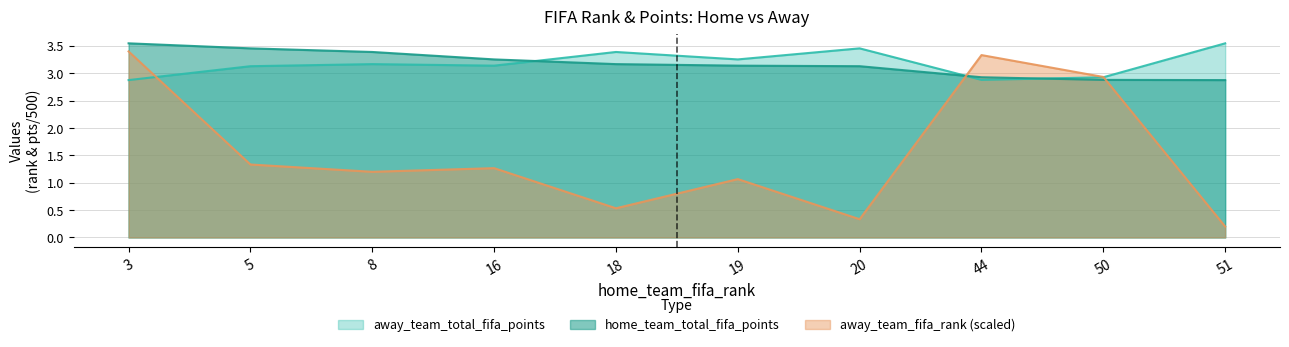

What value does the home_team_total_fifa_points series have at 18?

3.2